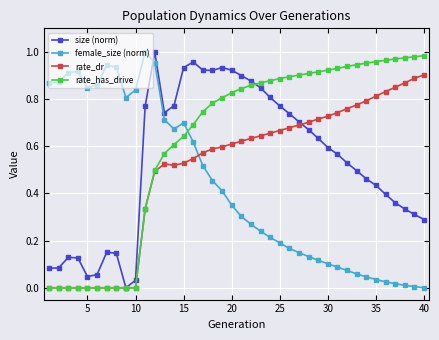

True or false: female_size (norm) and rate_has_drive cross at least once.

True